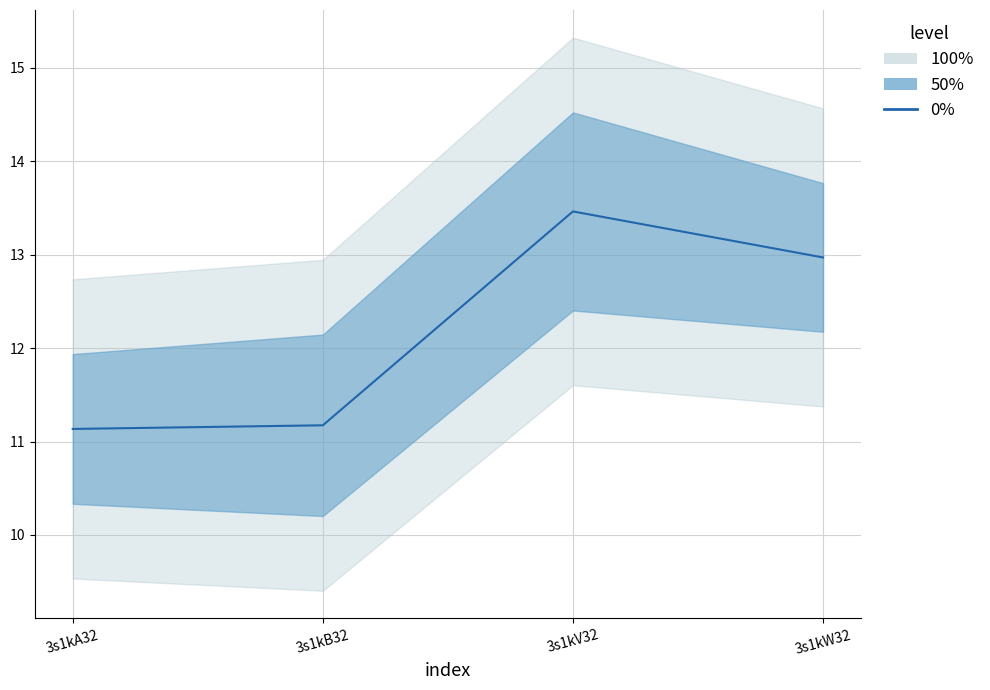

What is the ratio of the value at 3s1kV32 to the value at 3s1kA32?

1.2